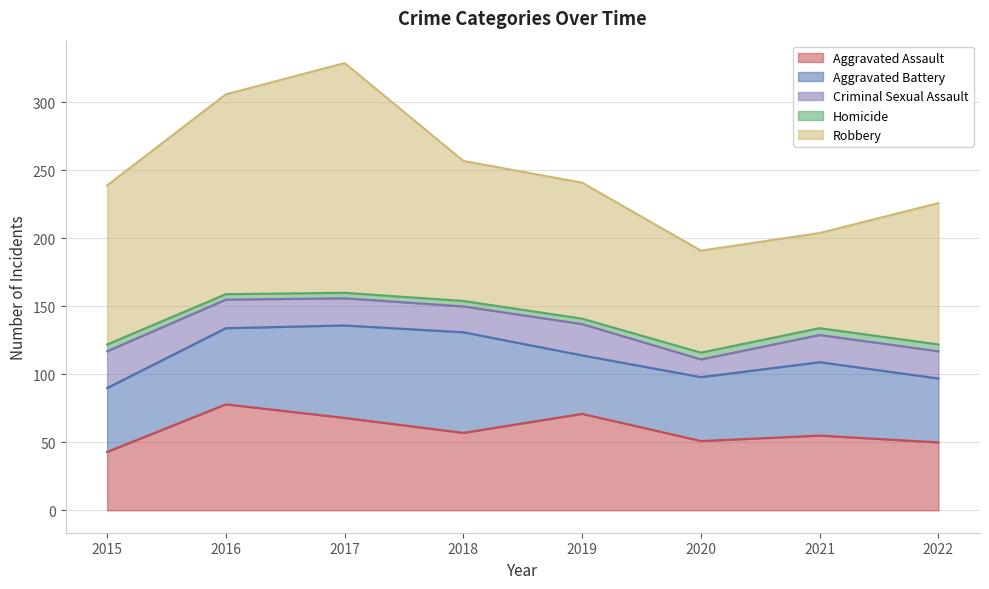

Does the chart display data point markers on the line(s)?

No